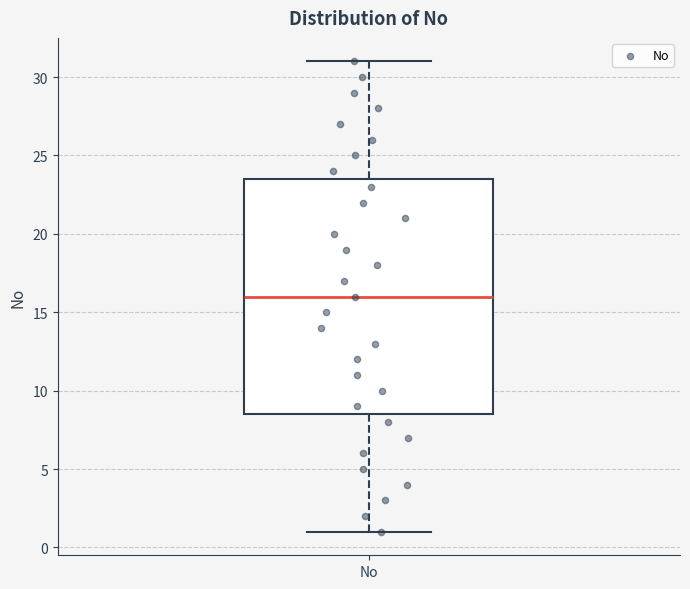

Where does the median line of the box for No sit on the y-axis? The values are not printed on the chart, so give them approximately, as read against the axis.

16.0